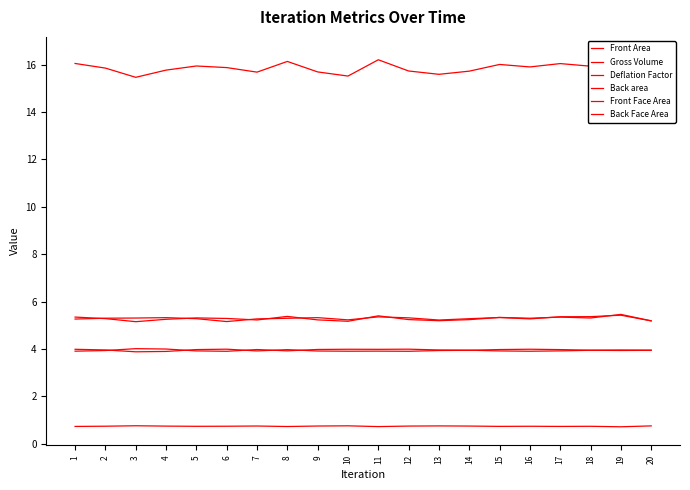

What is the lowest value of the Deflation Factor series?

0.7